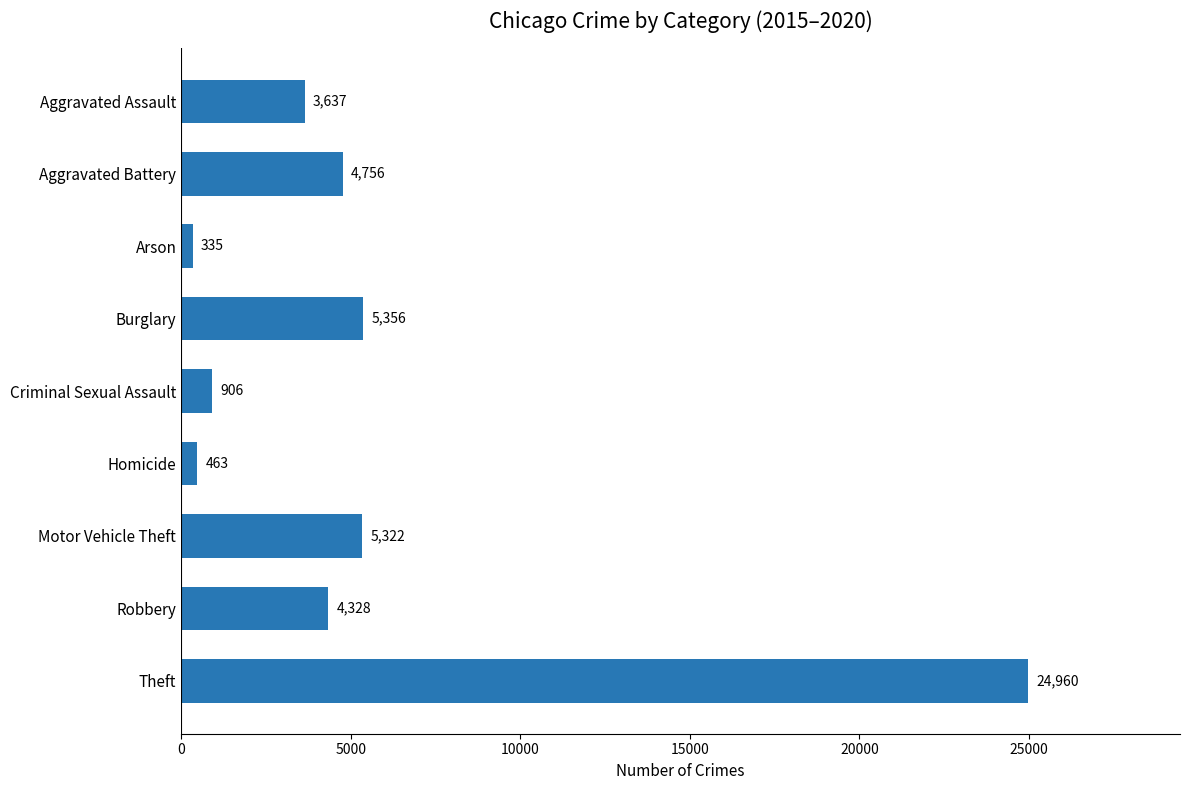

How many bars are there in total?

9